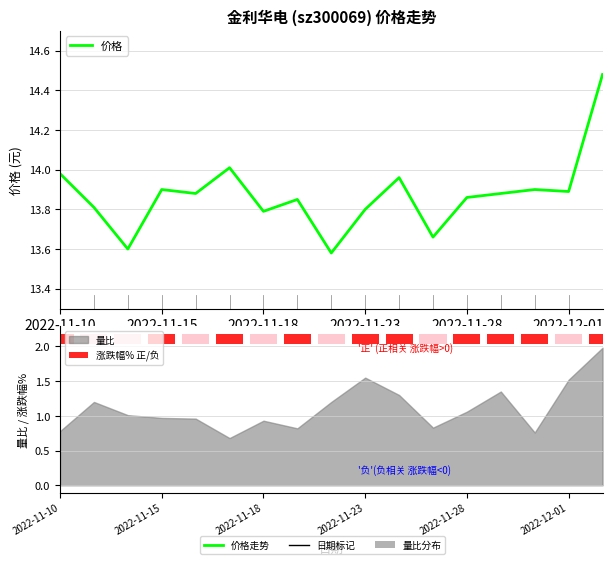

Is it true that 价格 equals 13.6 at 8?

True